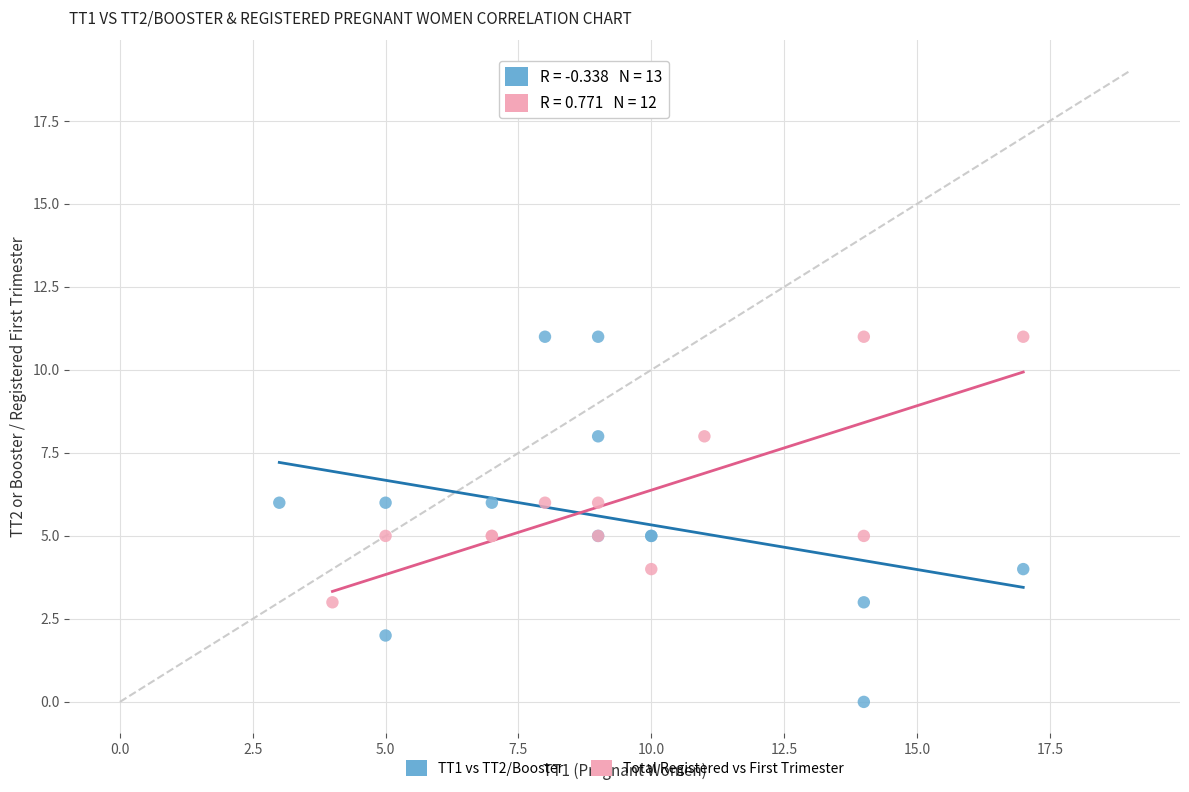

Which series has the largest Y range (max minus min)?

TT1 vs TT2/Booster